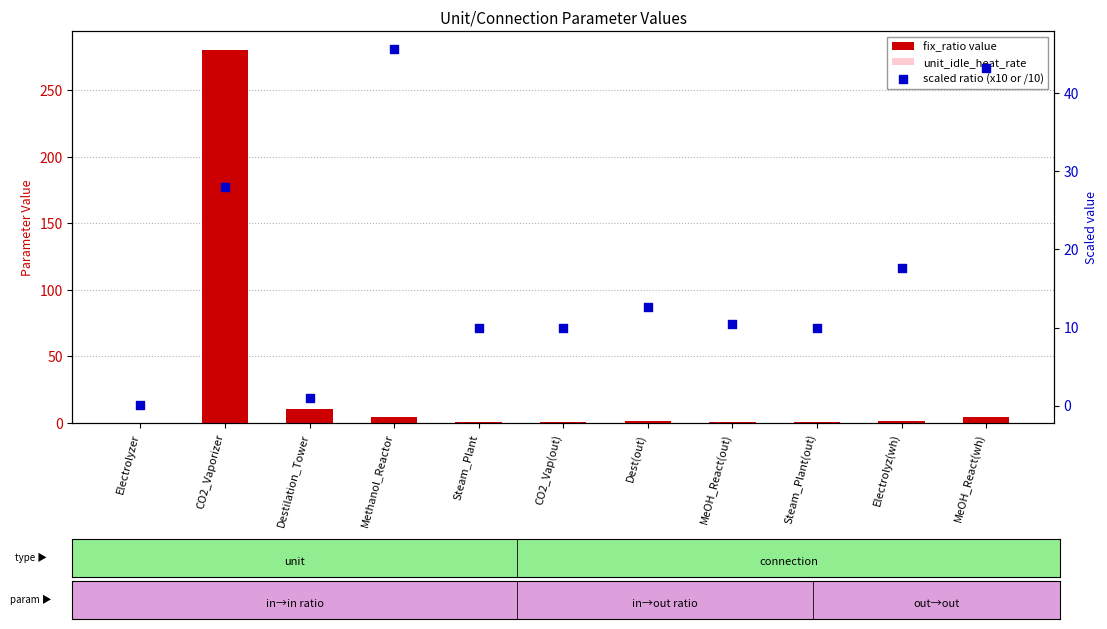

What are all the series names shown in the legend?

fix_ratio value, unit_idle_heat_rate, scaled ratio (x10 or /10)